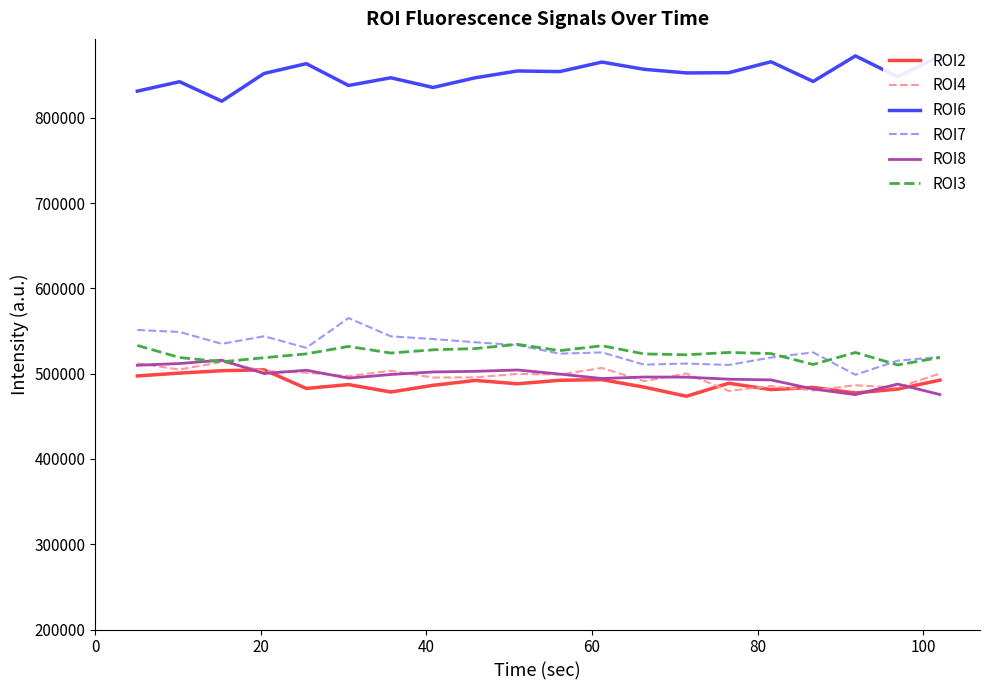

What is the smallest value displayed?

473523